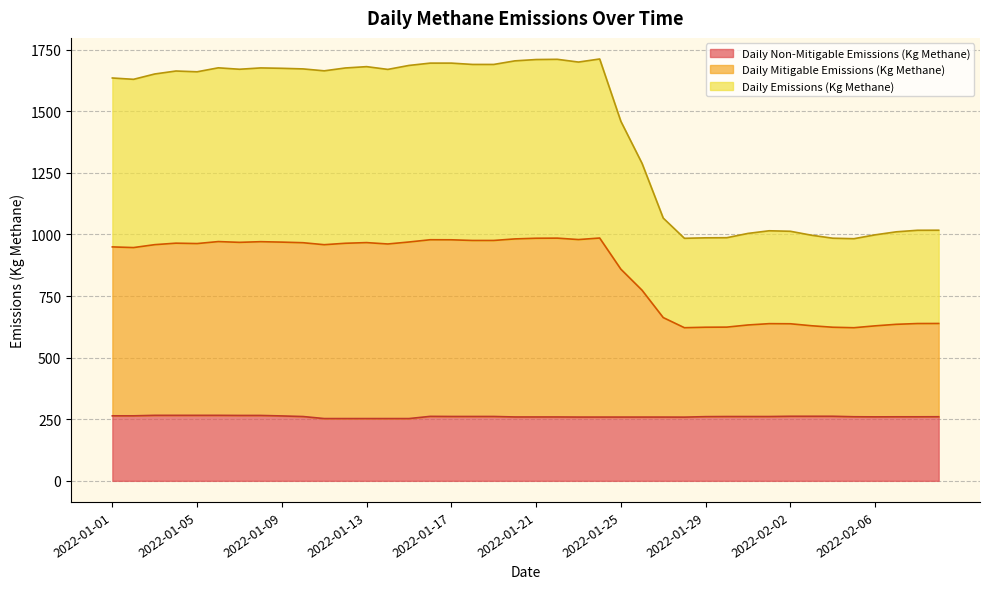

What is the sum of all Daily Non-Mitigable Emissions (Kg Methane) values?

10414.6